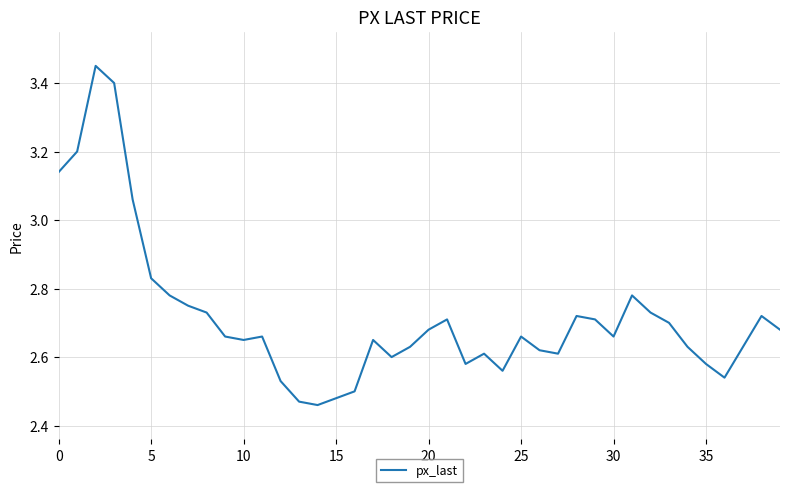

How many lines are shown in the chart?

1